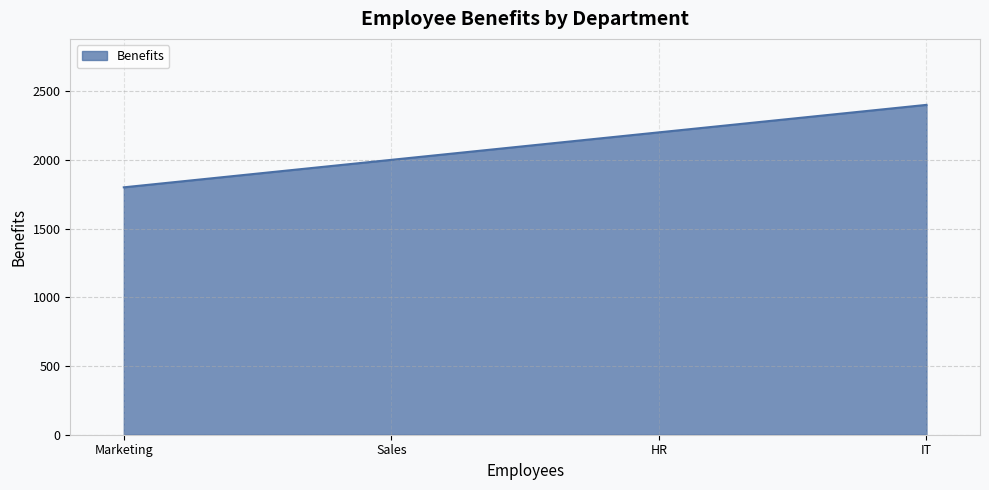

Count the number of data series in this chart.

1